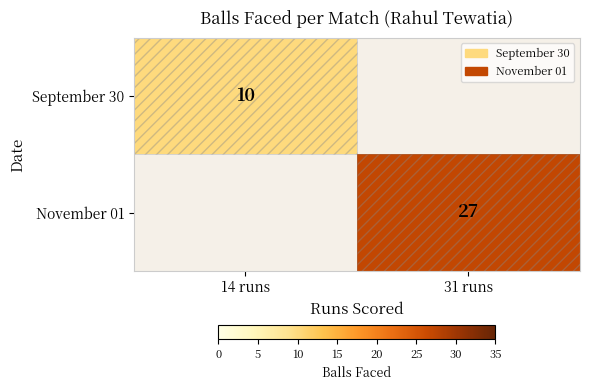

Is it true that November 01 equals 27 at 31 runs?

True